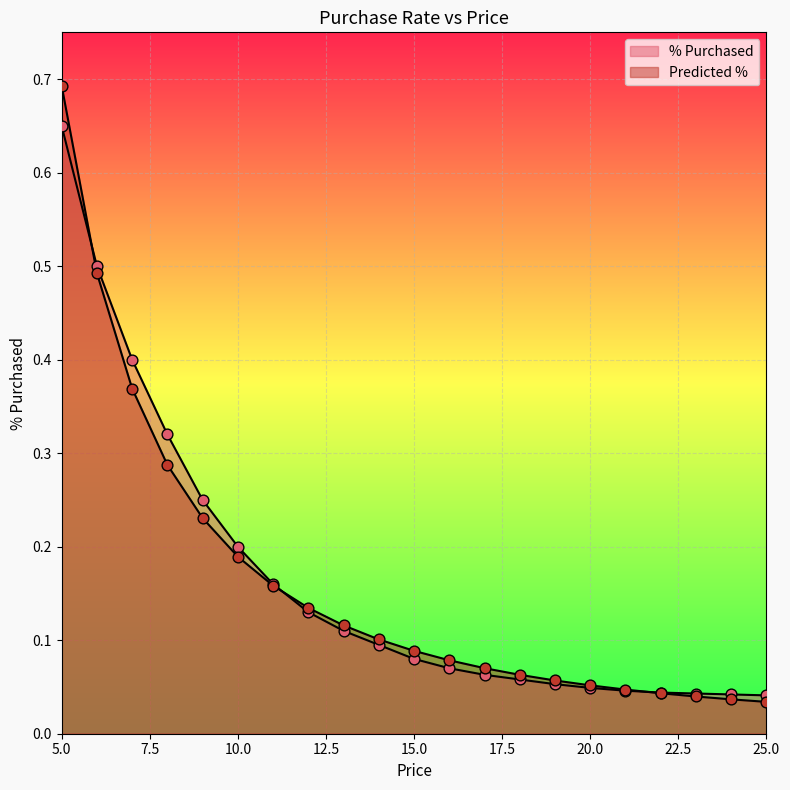

What are all the series names shown in the legend?

% Purchased, Predicted %